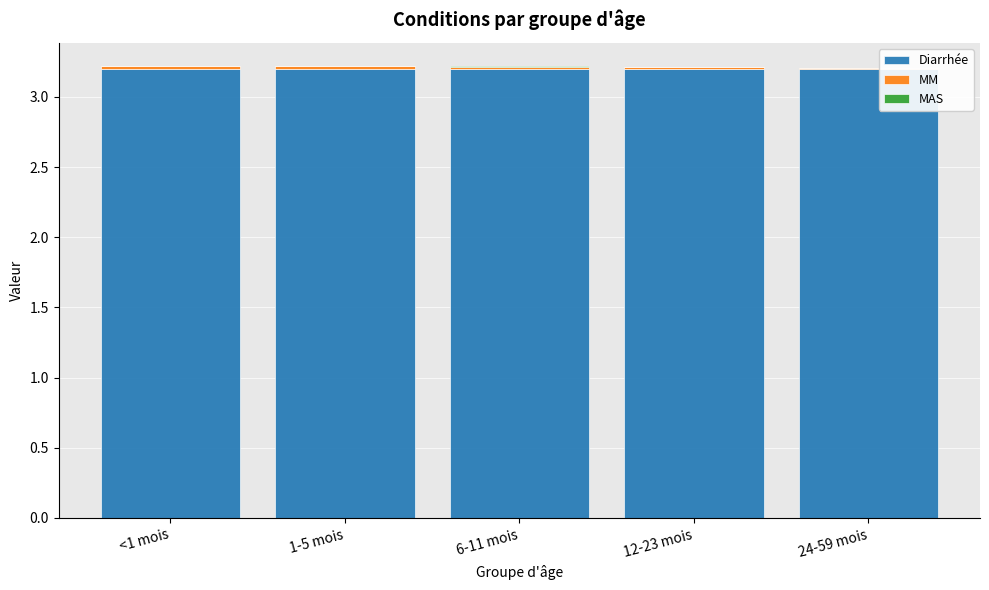

The value of Diarrhée at 24-59 mois is 3.2. True or false?

True